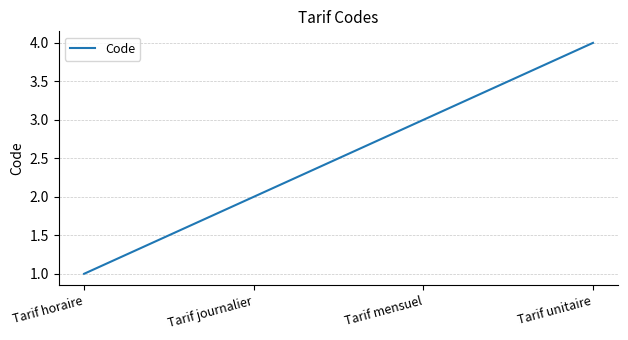

Where is the data nearest to the value 2?

Tarif journalier